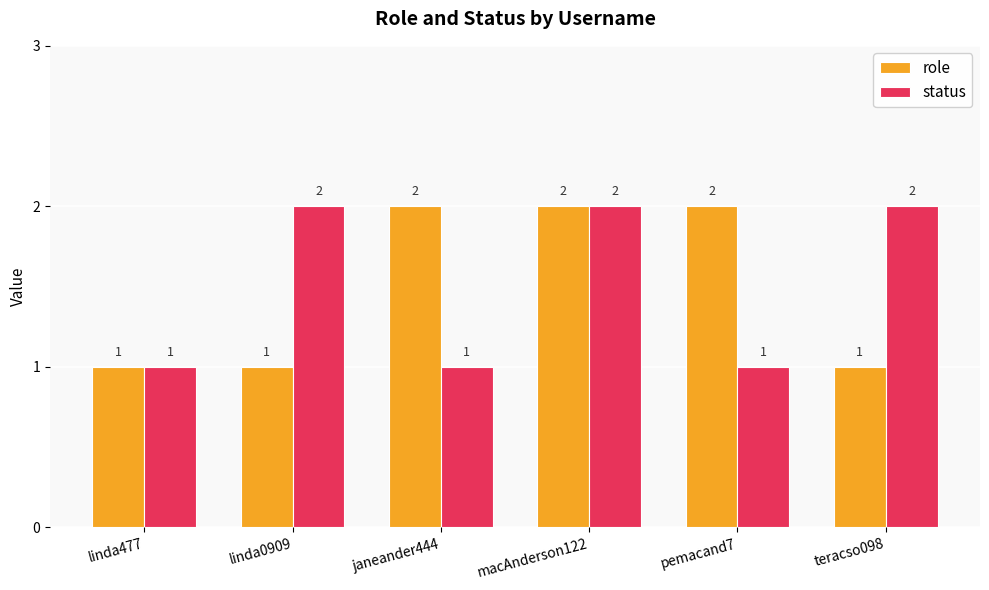

What is the difference between the maximum and minimum values in the role series?

1